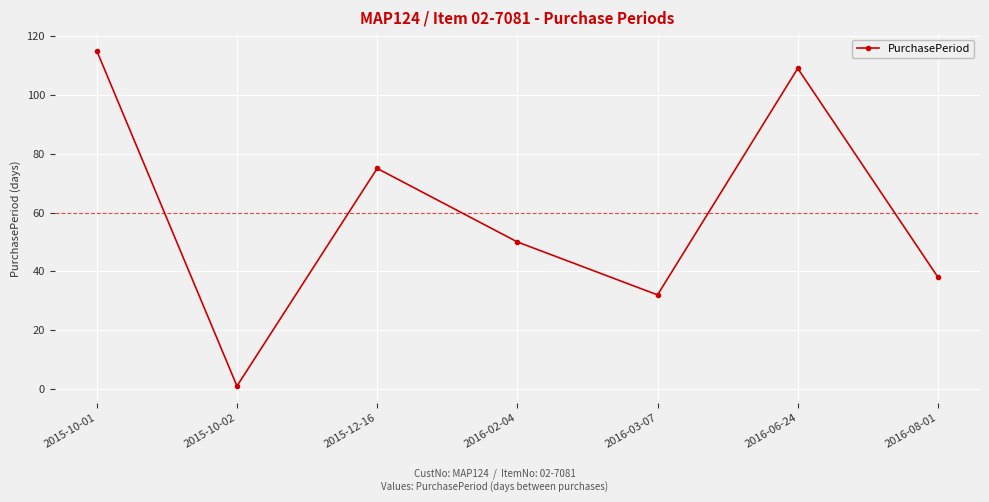

How many series are shown in this chart?

1